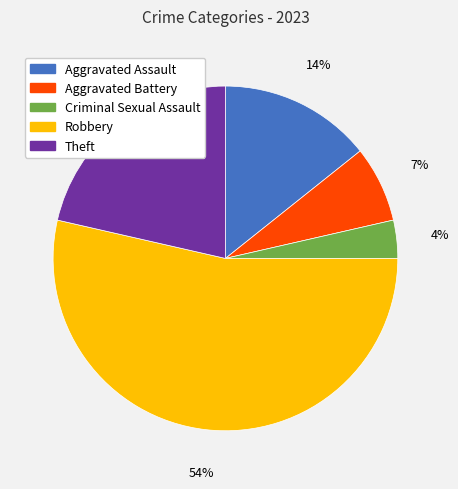

Which slice is the smallest?

Criminal Sexual Assault